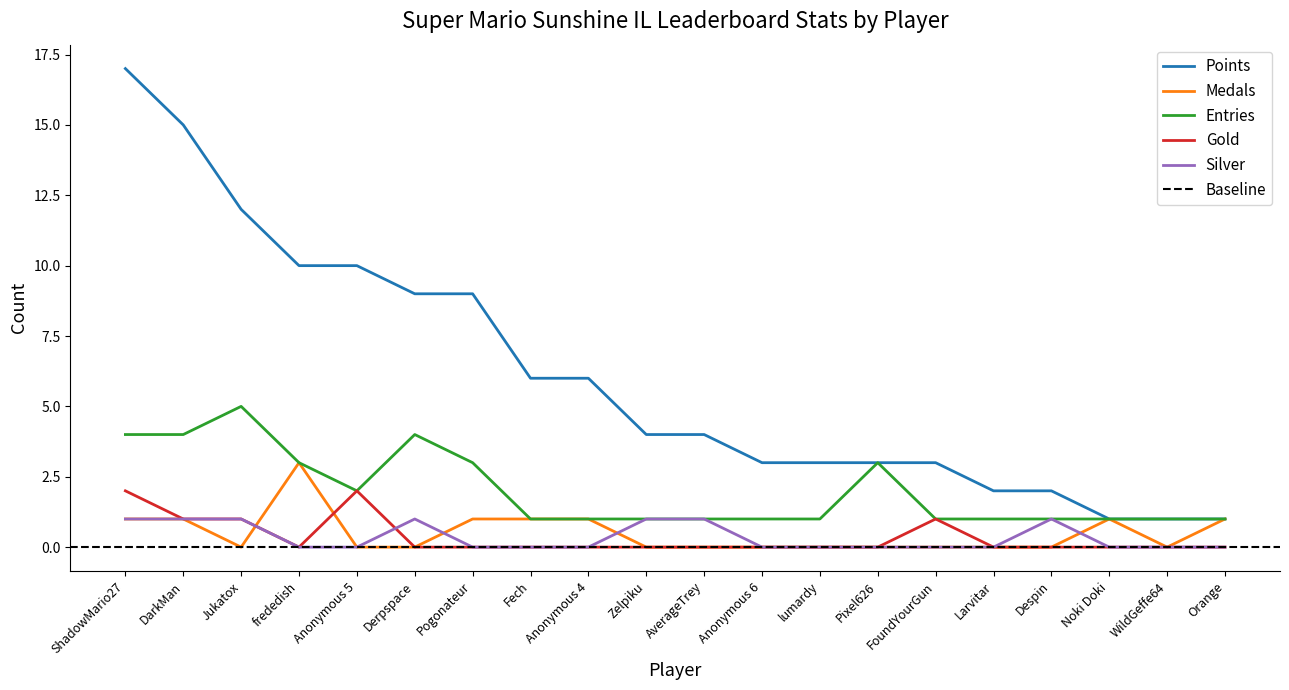

True or false: Points and Medals intersect in this chart.

False